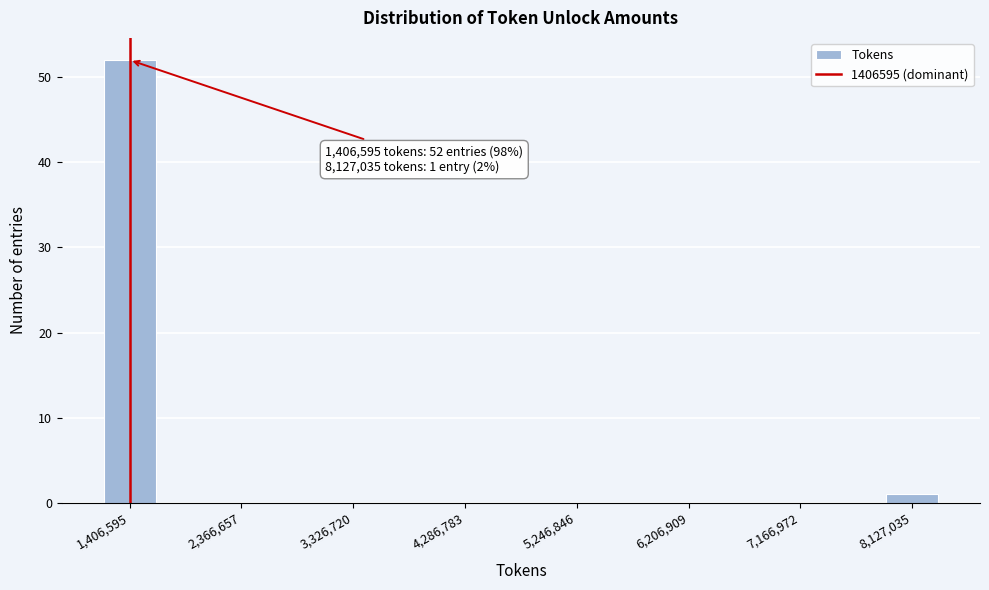

Which range on the x-axis has the tallest bar?

1200000 to 1600000